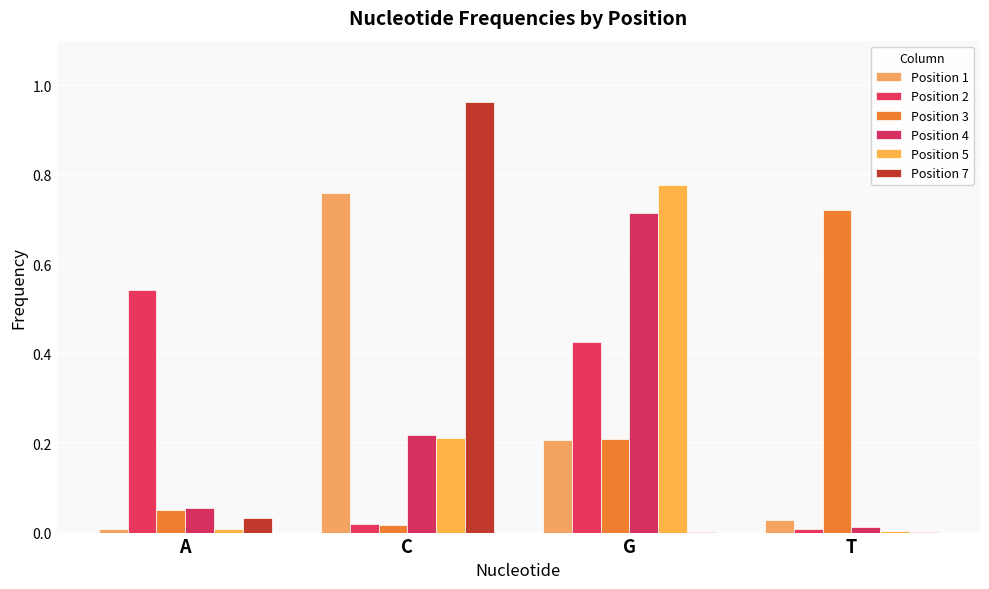

What is the approximate value of Position 5 at G?

0.8